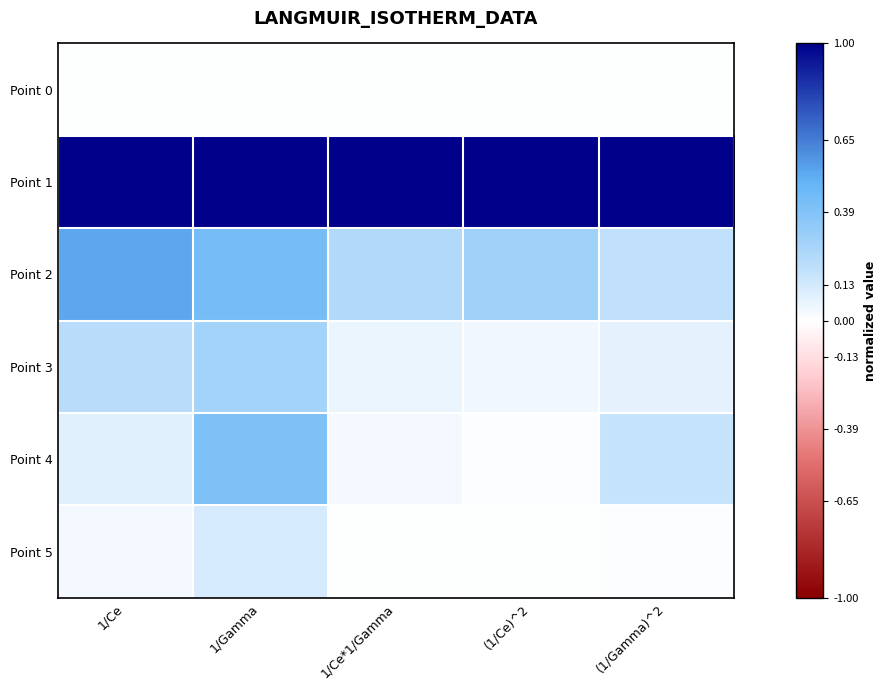

Between 1/Ce and (1/Gamma)^2, which series saw the biggest shift?

Point 2